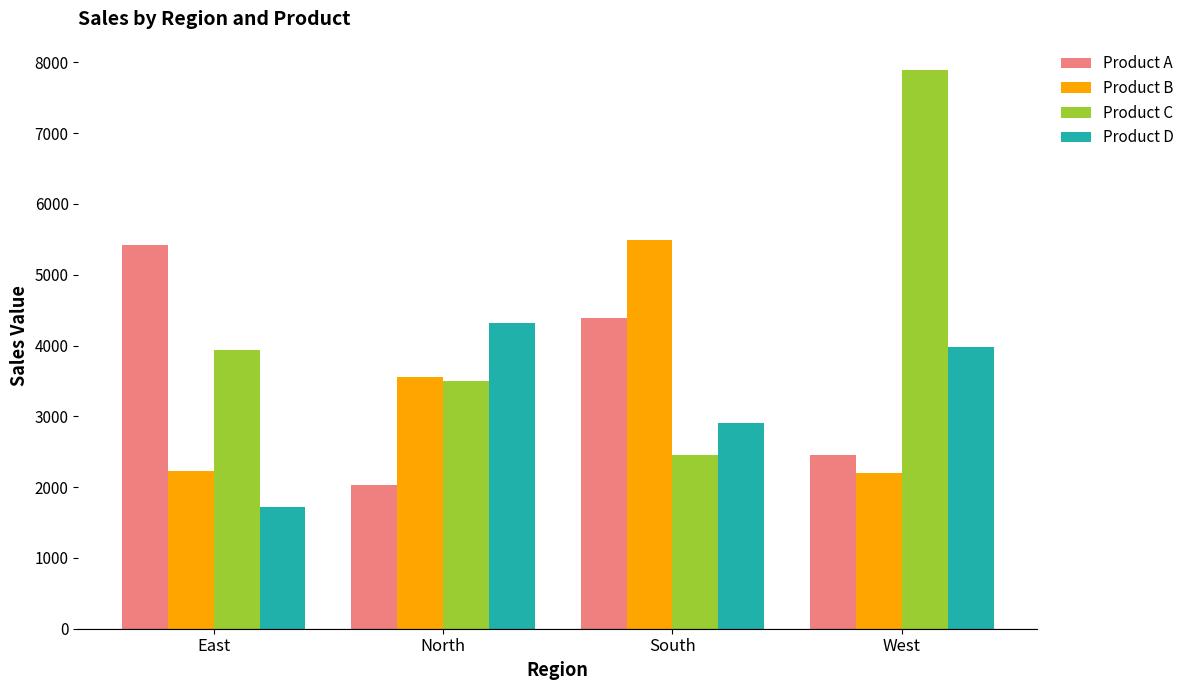

What is the difference between the Product A values at South and East?

1031